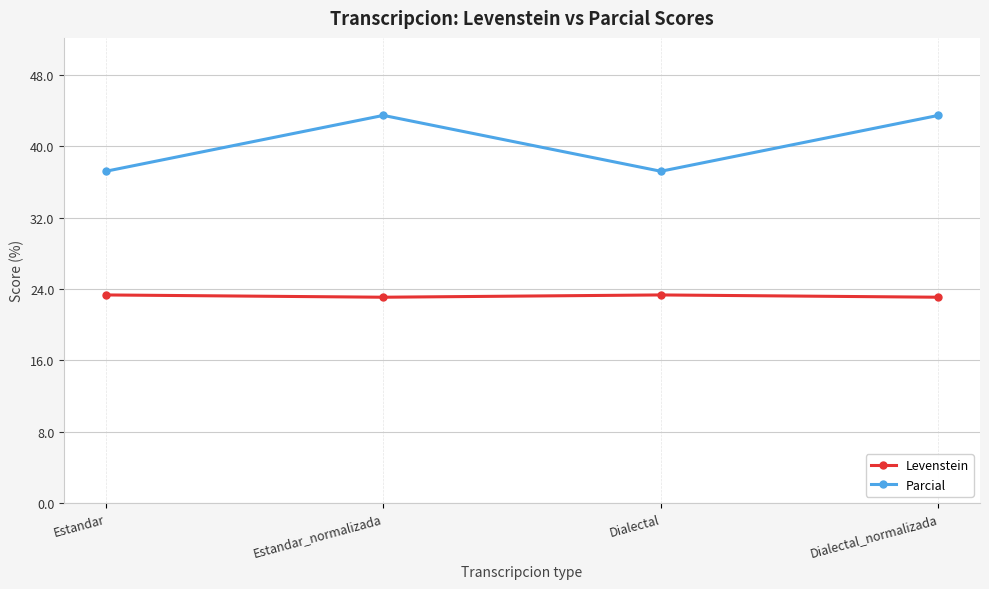

The value of Parcial at Dialectal_normalizada is 26.3. True or false?

False